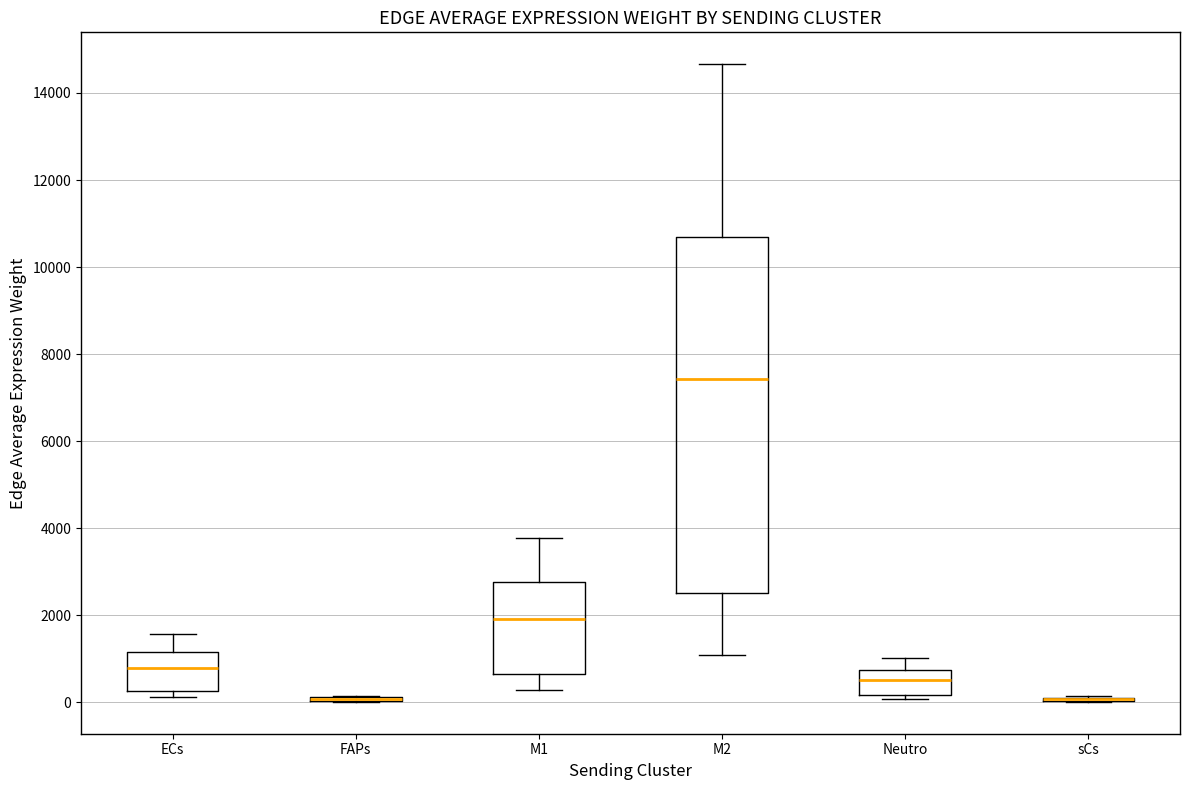

Reading left to right, transcribe this box plot: for each box, give where its median line is, the range the box spans, and where its two whiskers end, as read against the y-axis. The values are not printed on the chart, so give them approximately, as read against the axis.

ECs: median 800, box 200 to 1200, whiskers 200 (just below the box's lower edge) to 1600
FAPs: box collapsed to a line at 0, whiskers 0 to 200
M1: median 2000, box 600 to 2800, whiskers 200 to 3800
M2: median 7400, box 2600 to 10600, whiskers 1000 to 14600
Neutro: median 600, box 200 to 800, whiskers 0 to 1000
sCs: box collapsed to a line at 0, whiskers 0 to 200